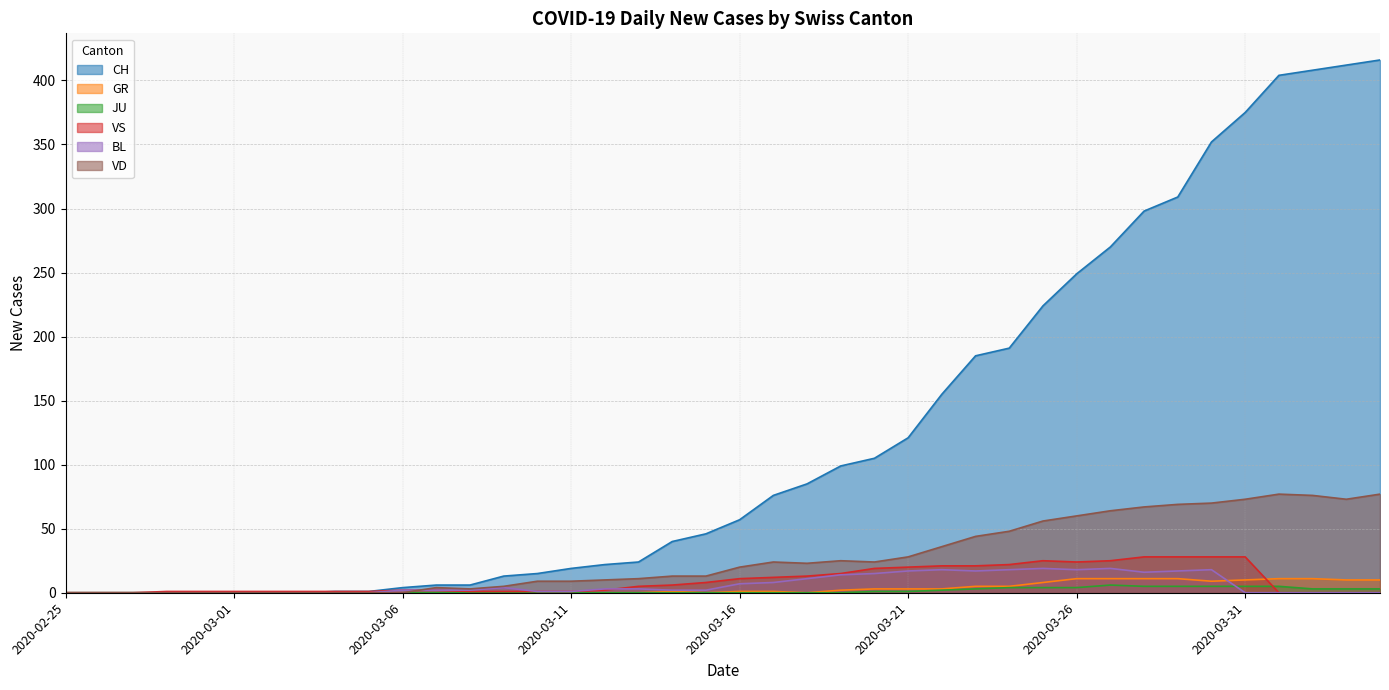

What is the label of the 32nd point from the left?

2020-03-27